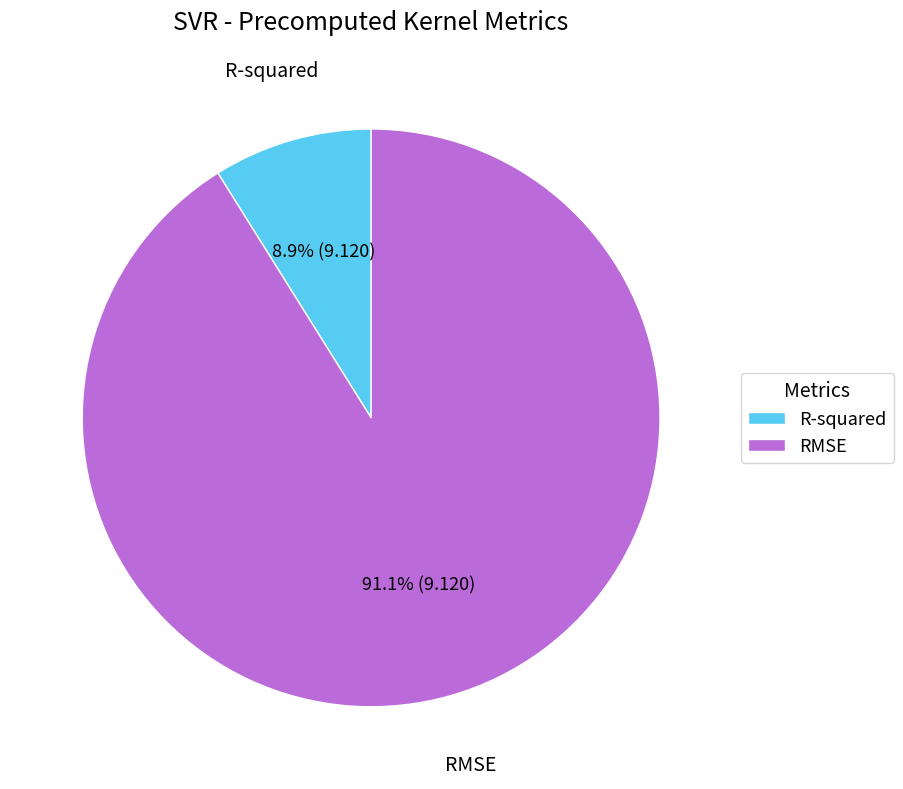

The RMSE slice represents 91% of the pie. True or false?

True